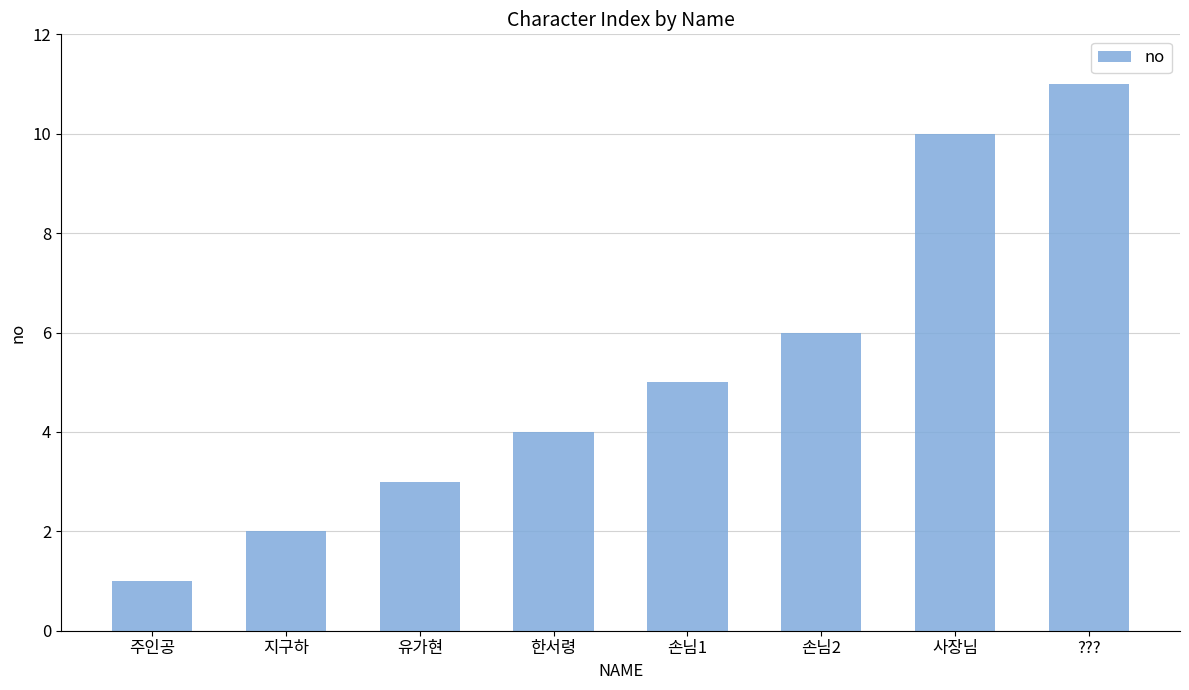

What is the sum of all values?

42